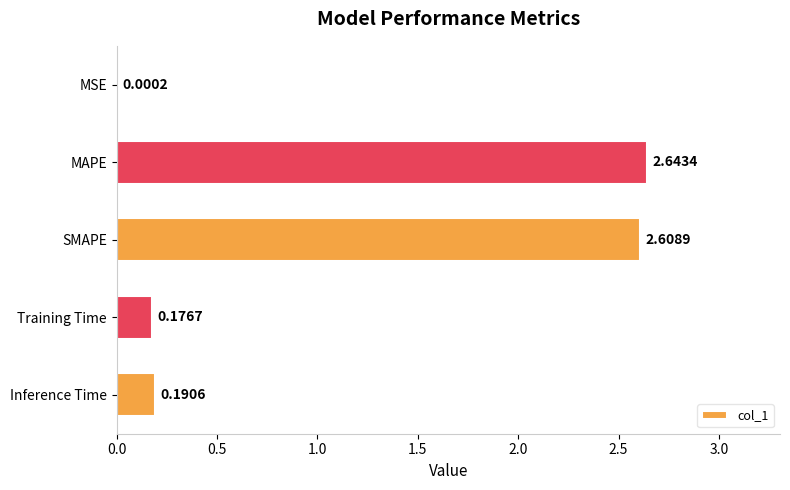

What is the sum of all values?

5.6